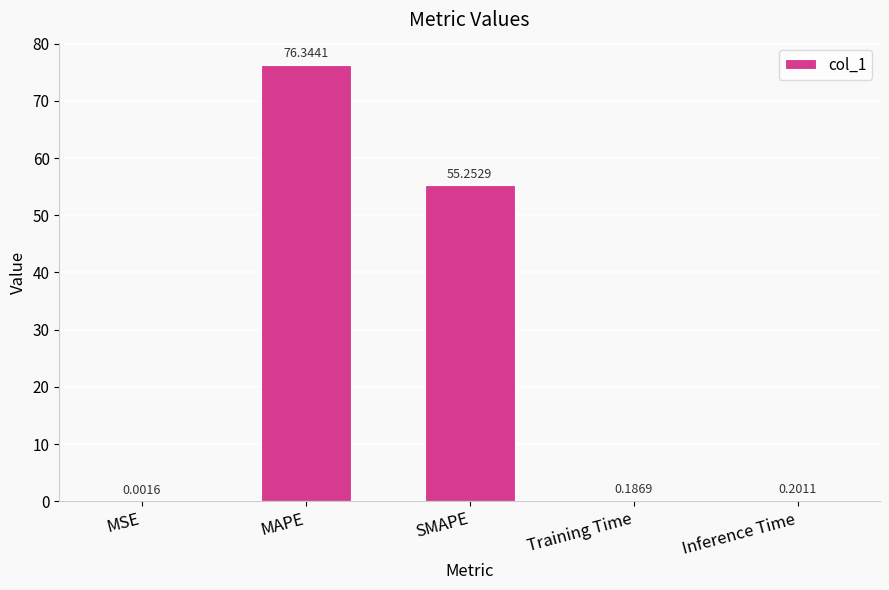

Where is the data nearest to the value 38?

SMAPE